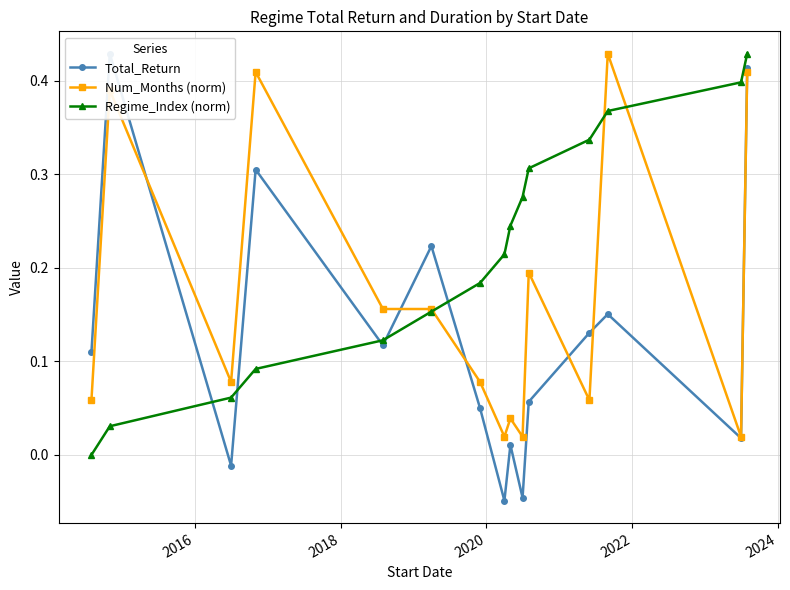

What is the average value of the Num_Months (norm) series?

0.2